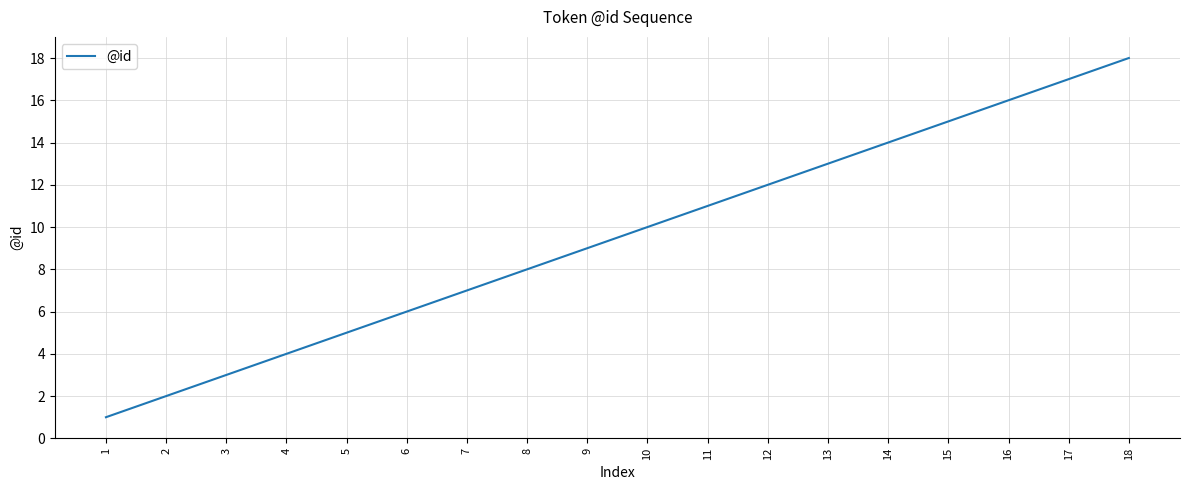

What is the difference between the maximum and minimum values?

17